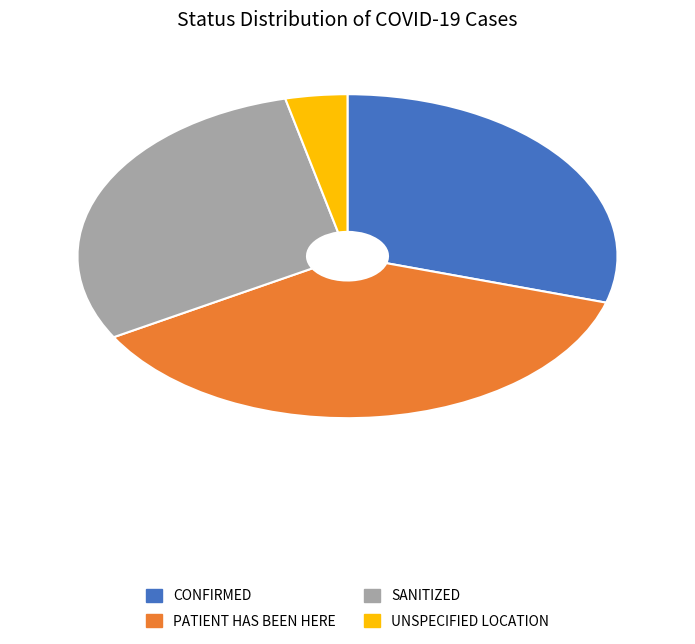

How many slices are in this pie chart?

4